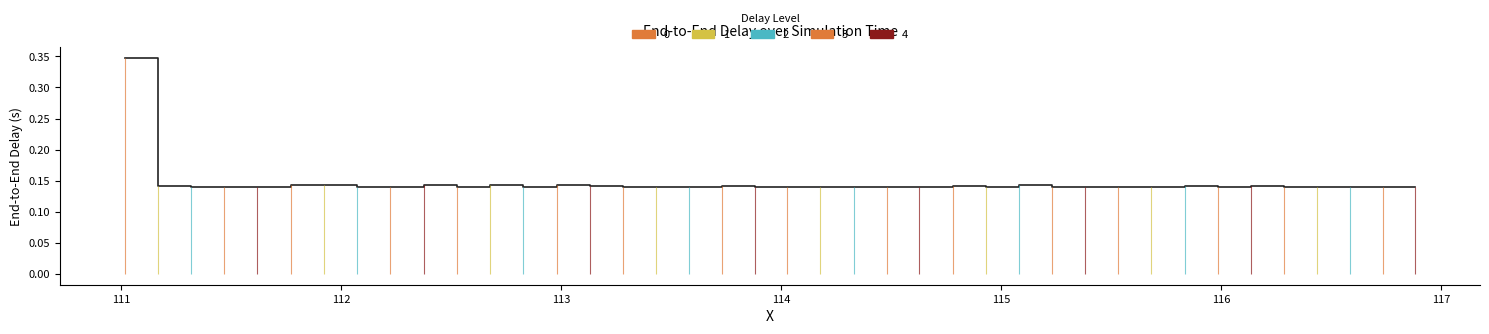

Reading right to left, transcribe all the data shown in this chart.

0.1	0.1	0.1	0.1	0.1	0.1	0.1	0.1	0.1	0.1	0.1	0.1	0.1	0.1	0.1	0.1	0.1	0.1	0.1	0.1	0.1	0.1	0.1	0.1	0.1	0.1	0.1	0.1	0.1	0.1	0.1	0.1	0.1	0.1	0.1	0.1	0.1	0.1	0.1	0.3